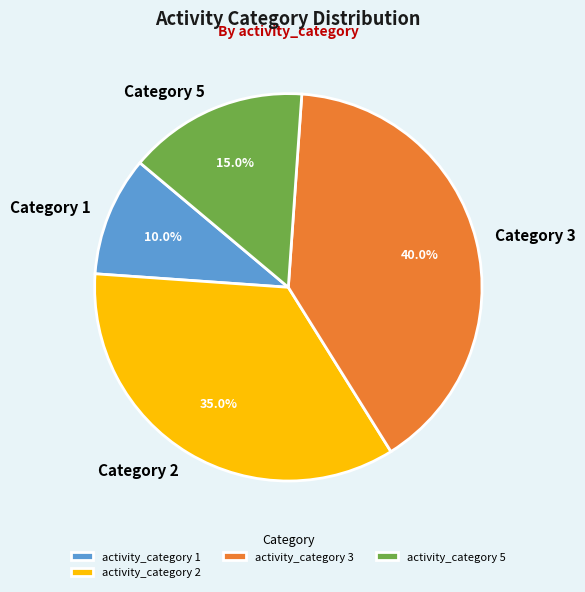

What percentage is NOT represented by Category 5?

85.0%